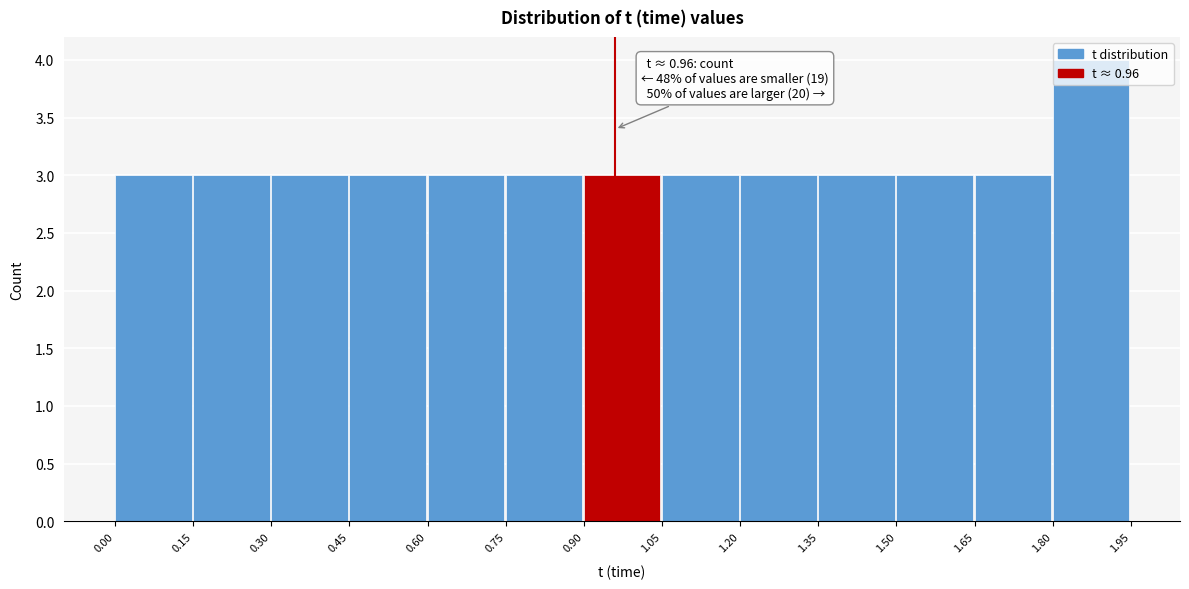

Which range on the x-axis has the tallest bar?

1.80 to 1.95